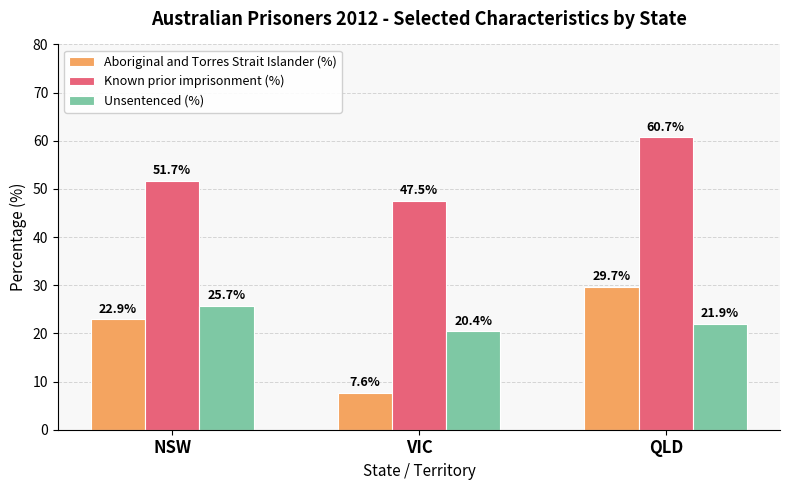

The Known prior imprisonment (%) series shows 60.7 at QLD. True or false?

True